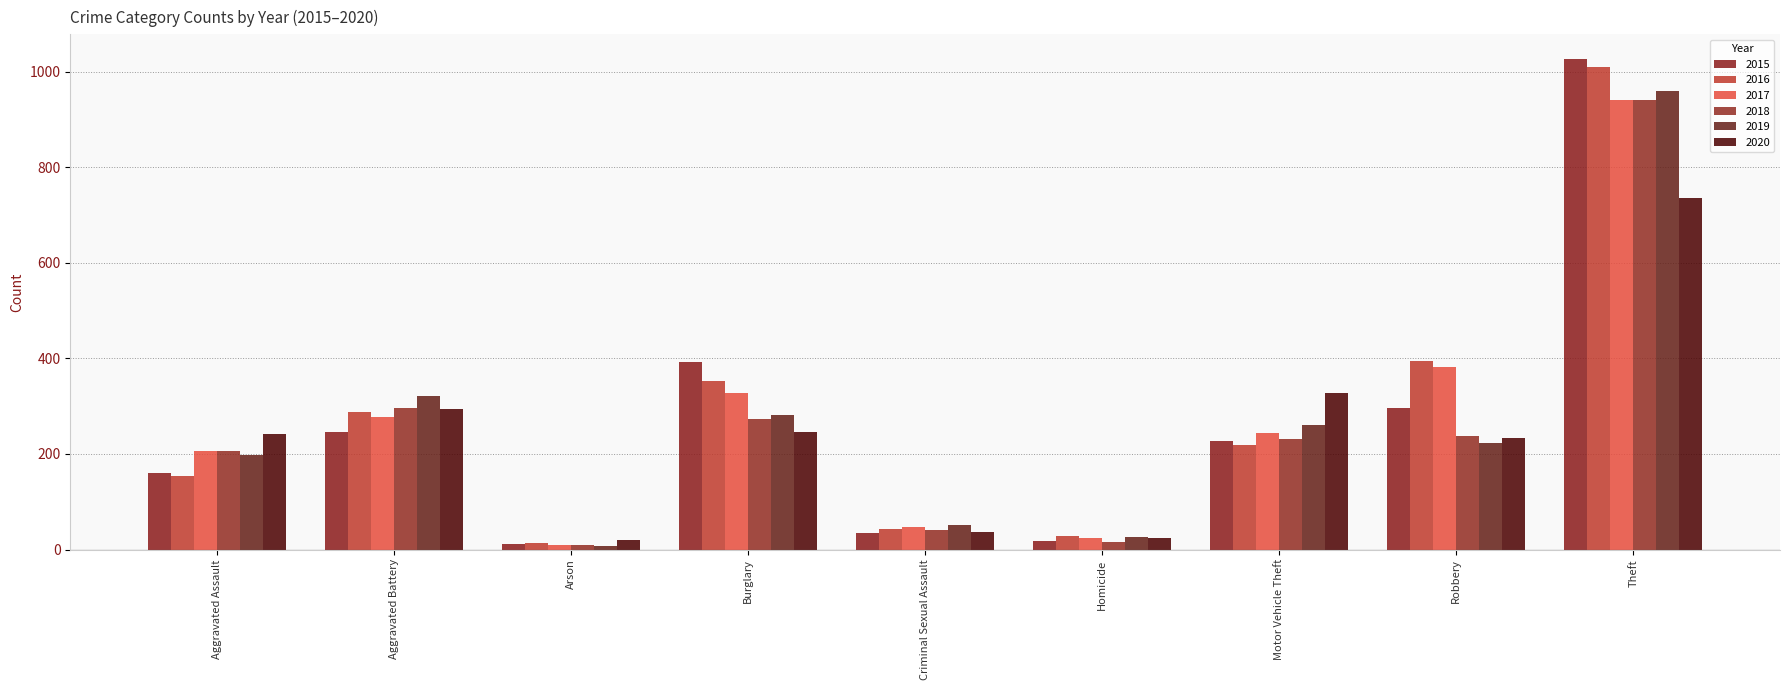

Which has a higher value, Homicide or Motor Vehicle Theft?

Motor Vehicle Theft